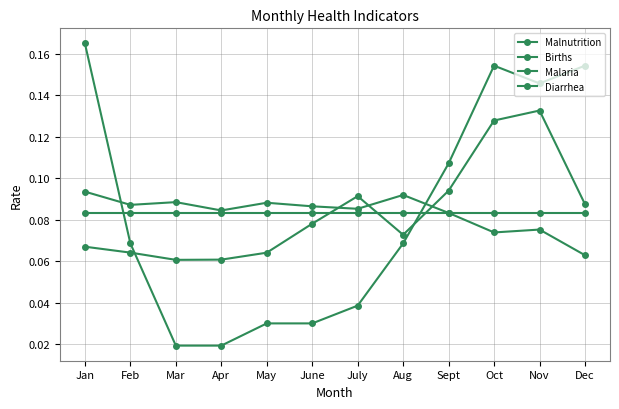

Is this an area chart (filled region under the line)?

No